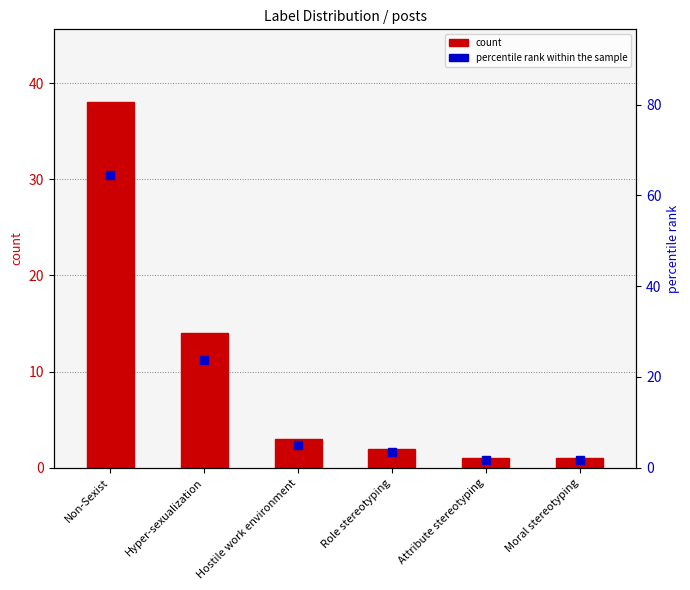

What is the greatest value displayed?

64.4